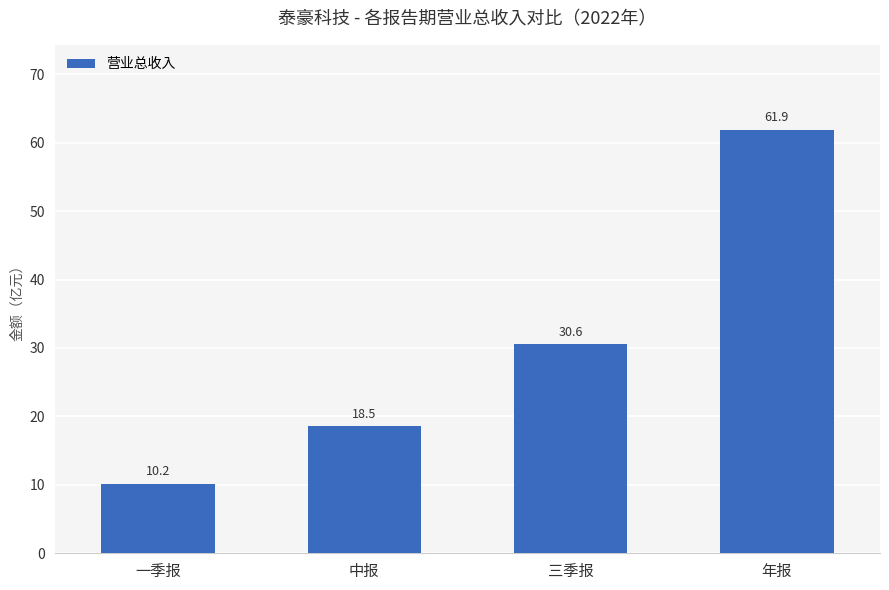

Where is the data nearest to the value 36?

三季报